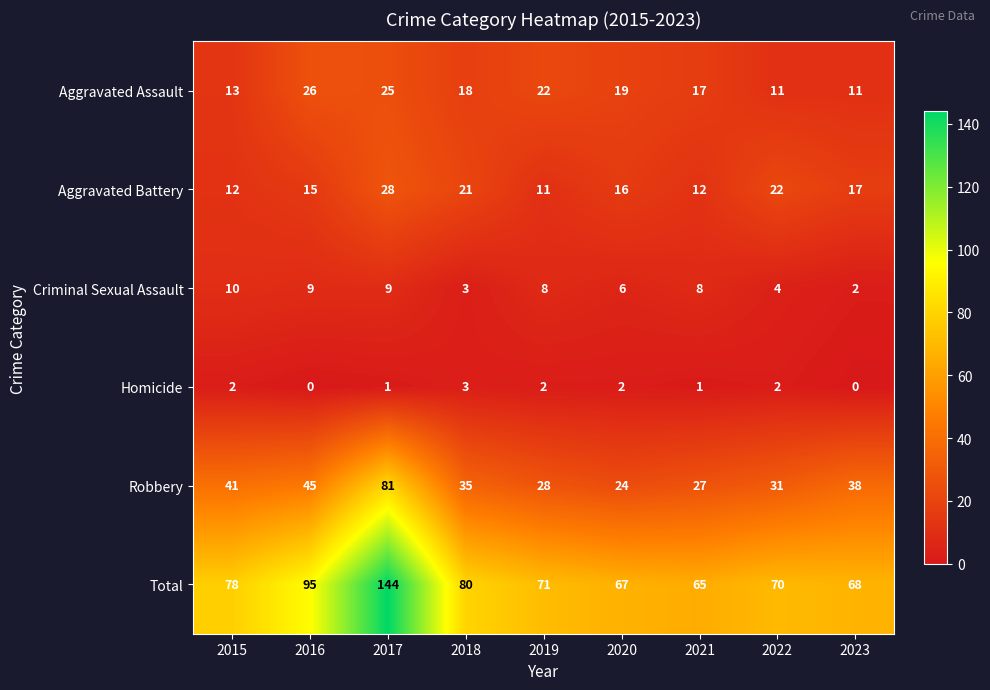

Which label corresponds to the largest value in the chart?

2017